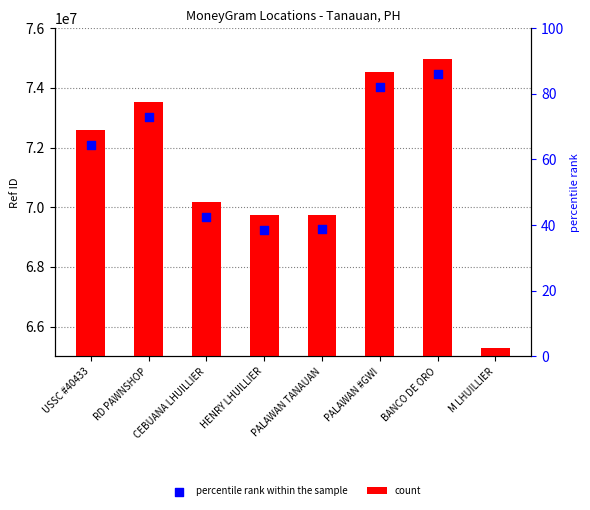

Which series contains the lowest Y value?

percentile rank within the sample